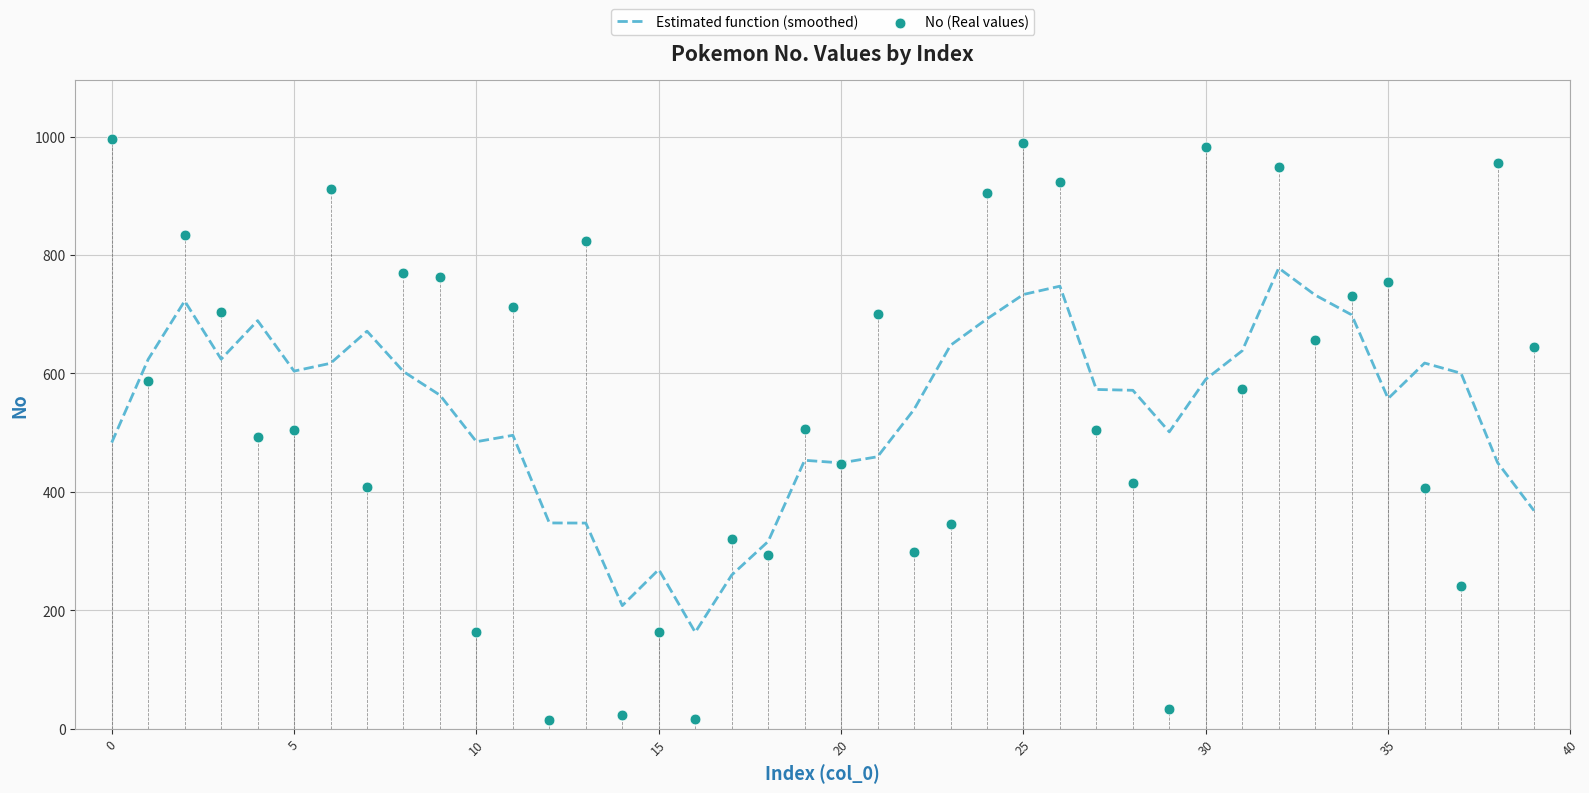

At how many categories does at least one series exceed 81?

40